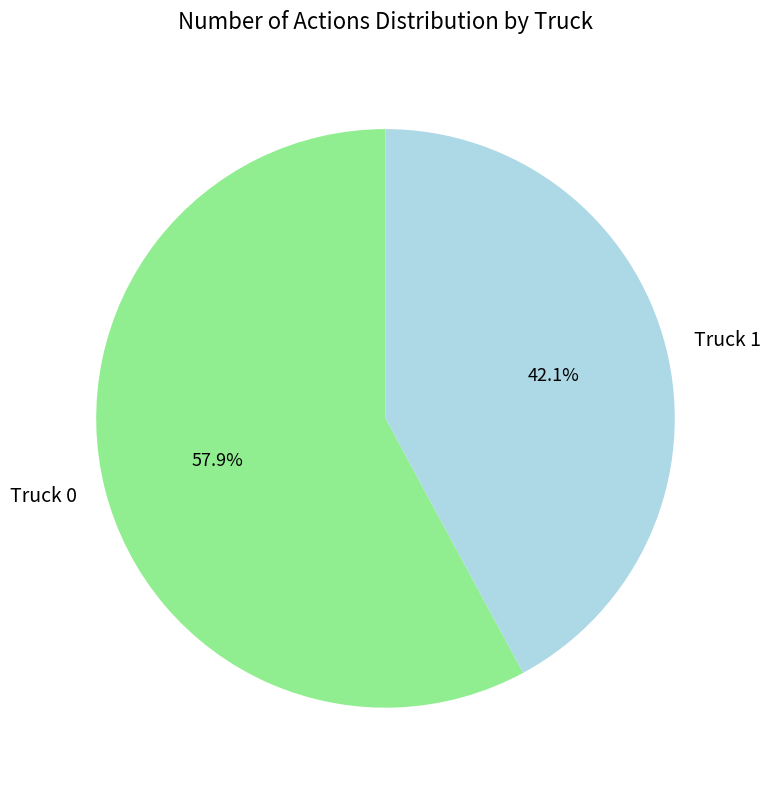

Does Truck 1 represent more than half of the total?

No